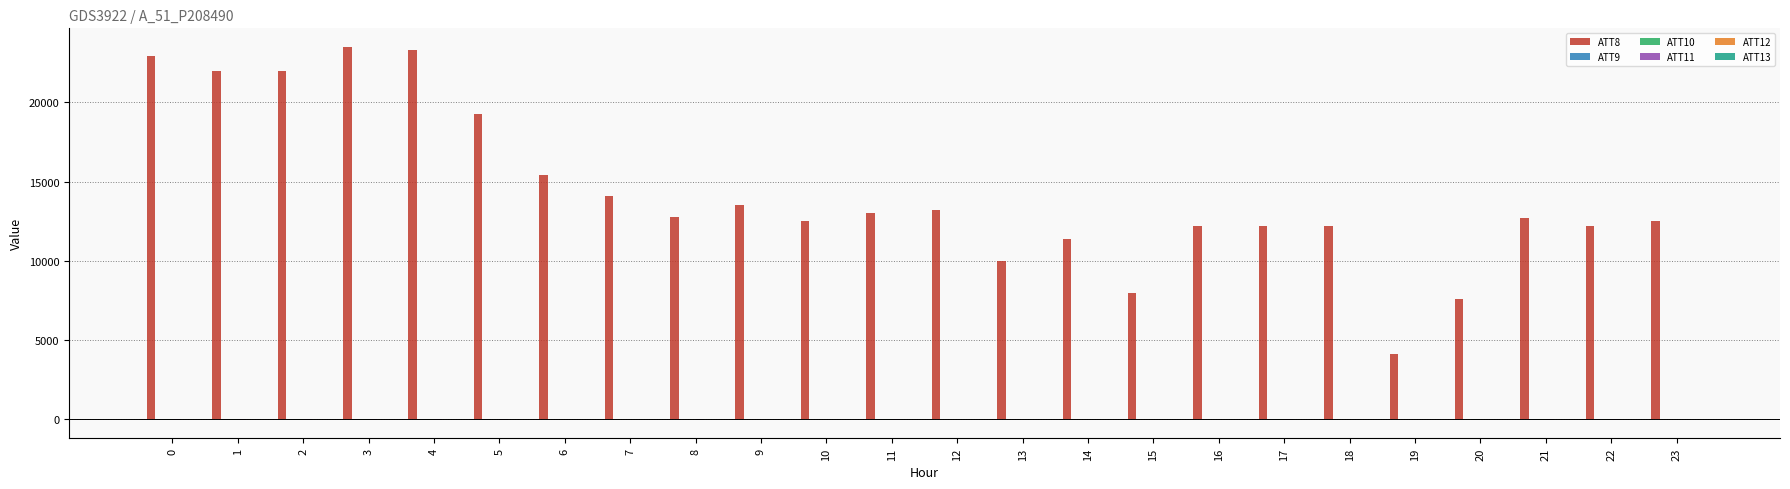

Count the number of categories in the chart.

24